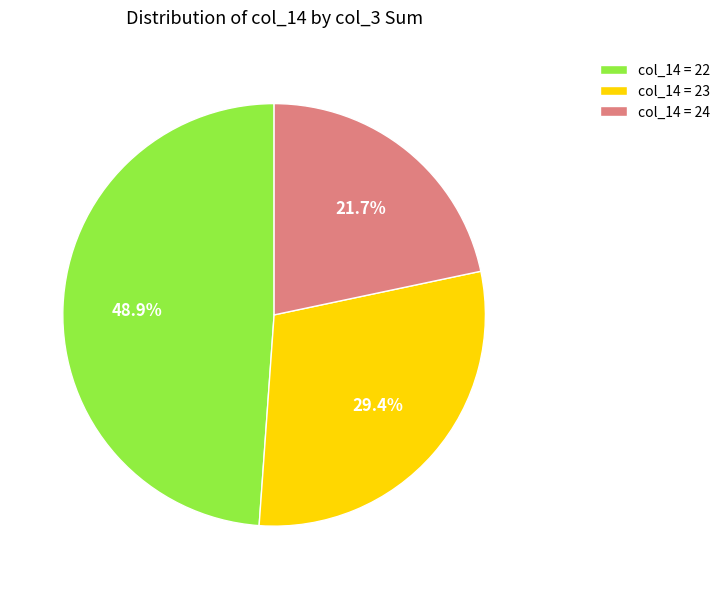

Is there any slice that represents more than half of the pie?

No